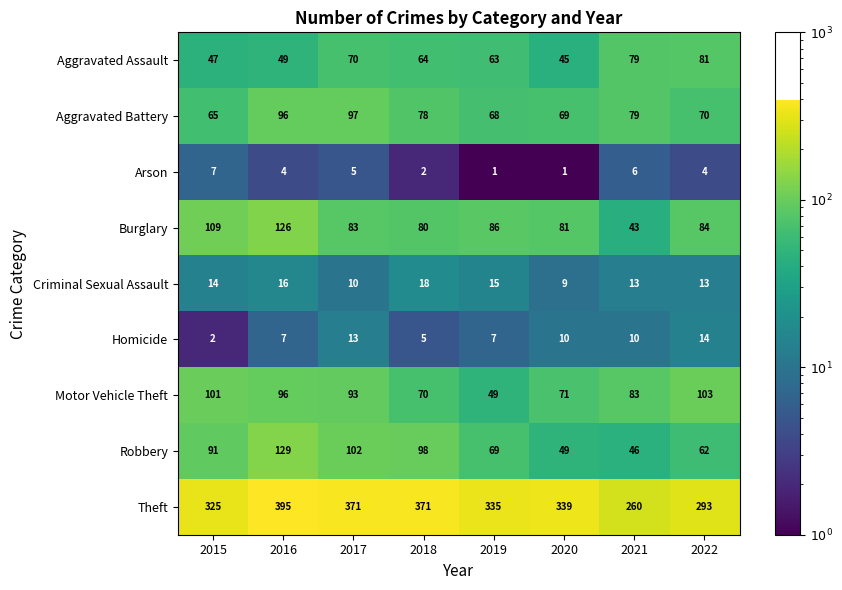

List the series in order of their peak value, highest first.

Theft, Robbery, Burglary, Motor Vehicle Theft, Aggravated Battery, Aggravated Assault, Criminal Sexual Assault, Homicide, Arson